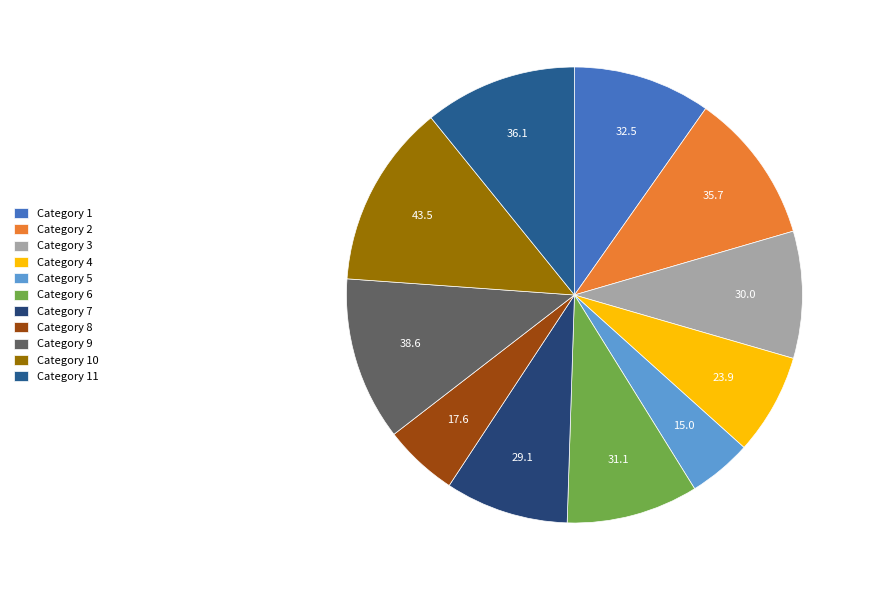

Count the number of slices in the pie.

11